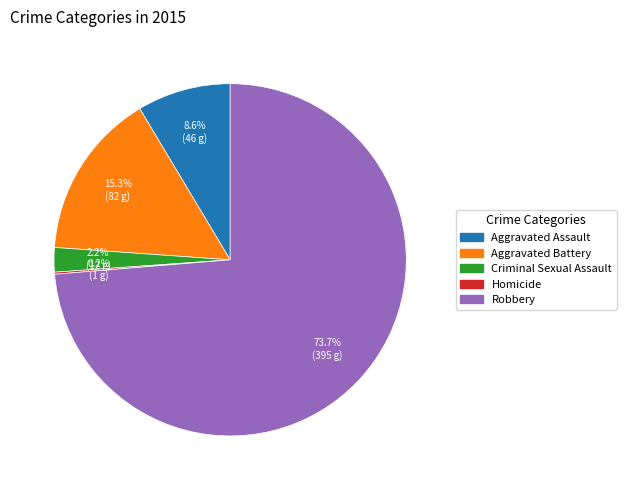

Does any single category account for the majority?

Yes